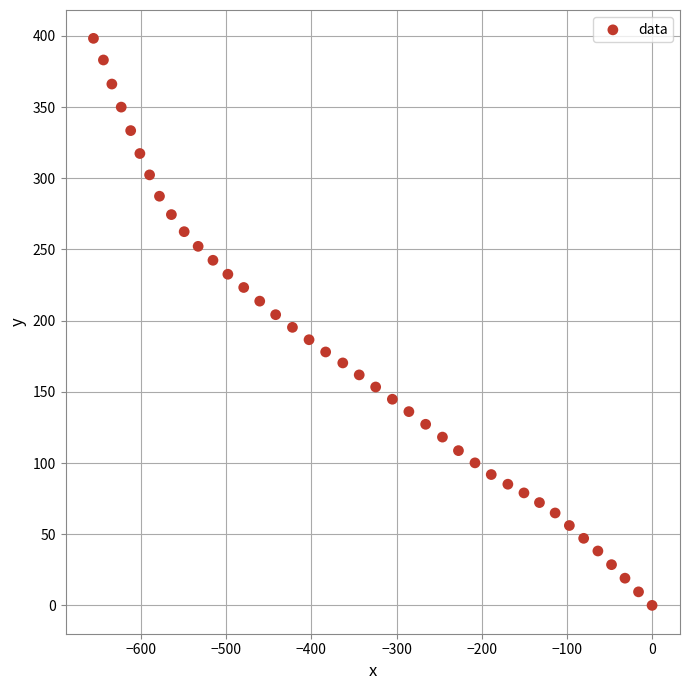

What is the range of X values (max minus min)?

655.8